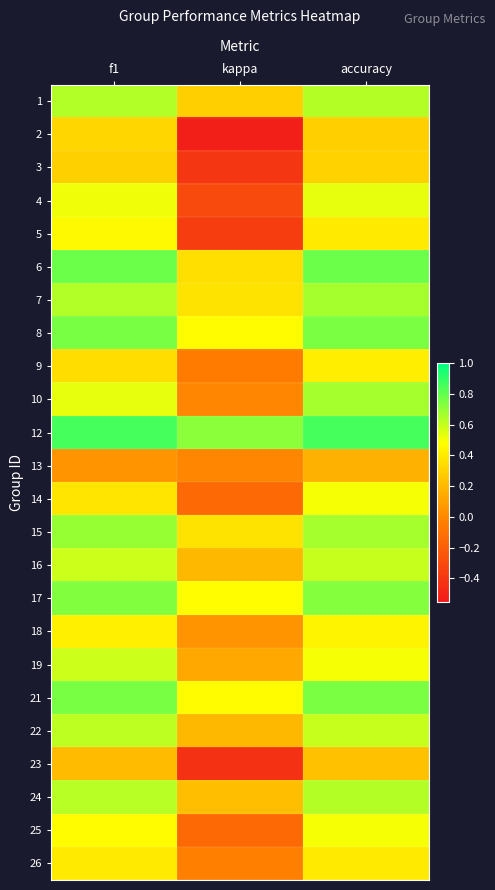

List the series in order of their peak value, highest first.

12, 6, 8, 21, 17, 15, 7, 10, 1, 24, 22, 16, 19, 4, 14, 25, 5, 18, 9, 26, 2, 3, 23, 13